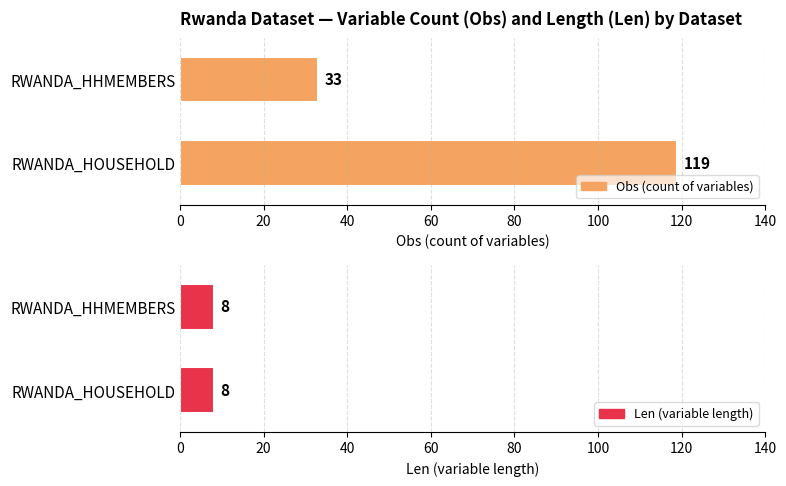

How many series are shown in this chart?

2